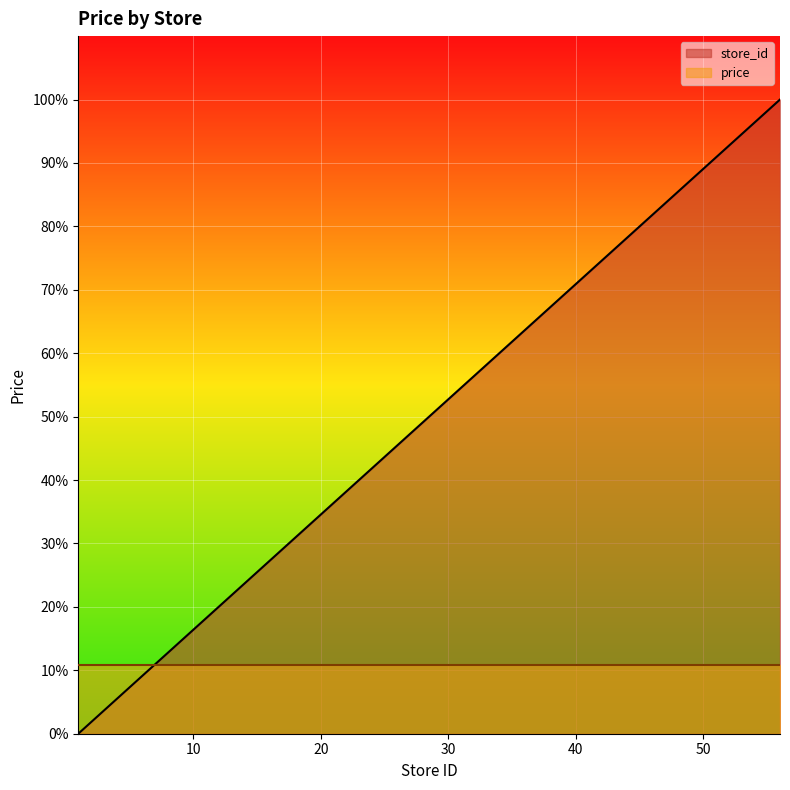

Count the number of data series in this chart.

2